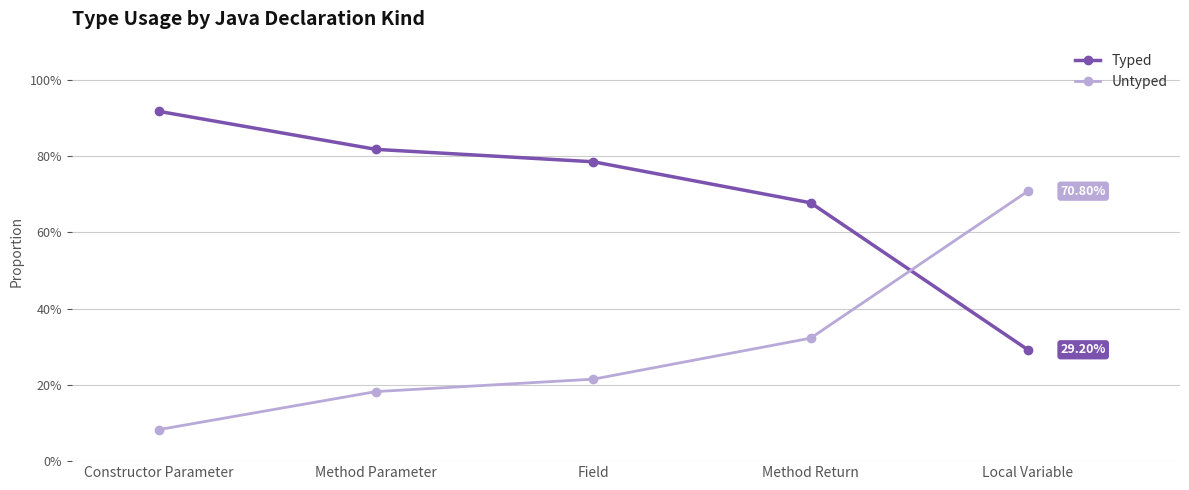

How many intersections are there between Typed and Untyped?

1